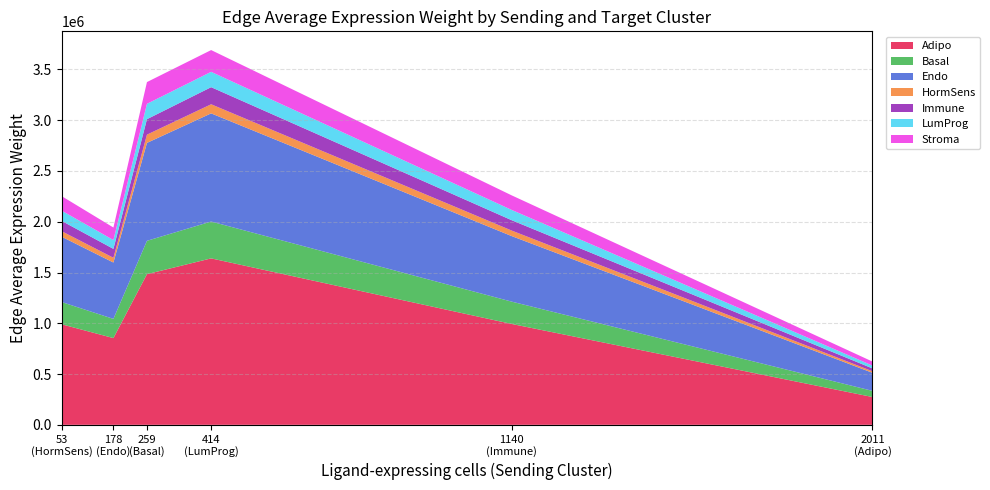

Reading left to right, list all the values displayed in this chart.

Adipo: Adipo=273870.5	Basal=60606.9	Endo=177981.5	HormSens=15005.7	Immune=28092.6	LumProg=27913.3	Stroma=39539.3
Basal: Adipo=1483830.9	Basal=328368.5	Endo=964304.4	HormSens=81300.8	Immune=152205.9	LumProg=151234.6	Stroma=214224.0
Endo: Adipo=854186.4	Basal=189029.6	Endo=555114.2	HormSens=46801.9	Immune=87619.3	LumProg=87060.1	Stroma=123320.8
HormSens: Adipo=990073.5	Basal=219101.1	Endo=643423.8	HormSens=54247.3	Immune=101558.1	LumProg=100910.0	Stroma=142939.1
Immune: Adipo=993209.6	Basal=219795.1	Endo=645461.9	HormSens=54419.1	Immune=101879.8	LumProg=101229.6	Stroma=143391.9
LumProg: Adipo=1639218.9	Basal=362755.5	Endo=1065287.1	HormSens=89814.7	Immune=168145.0	LumProg=151234.6	Stroma=214224.0